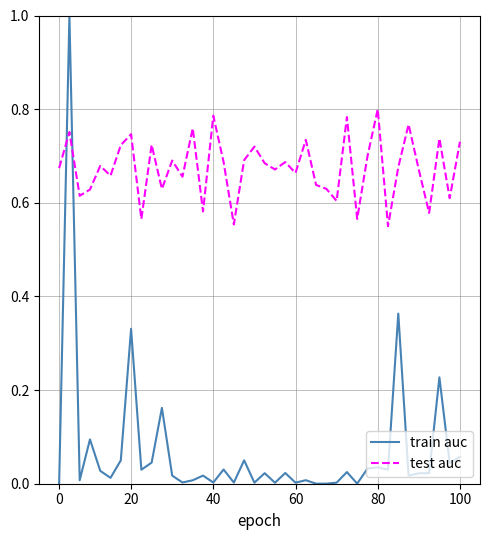

Rank the series by their maximum value, from lowest to highest.

test auc, train auc